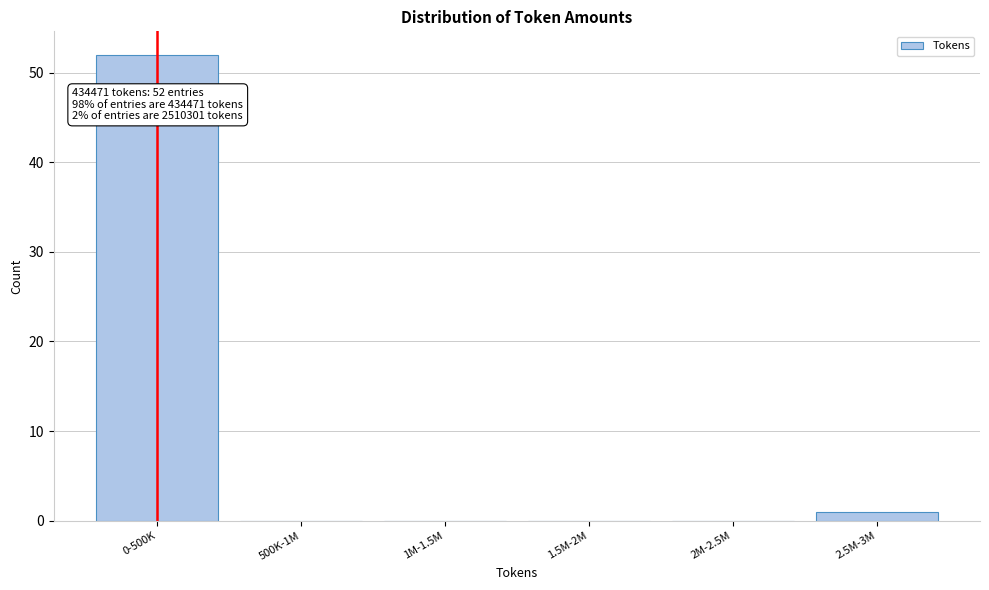

Reading left to right, list all the values displayed in this chart.

0-500K=52	500K-1M=0	1M-1.5M=0	1.5M-2M=0	2M-2.5M=0	2.5M-3M=1